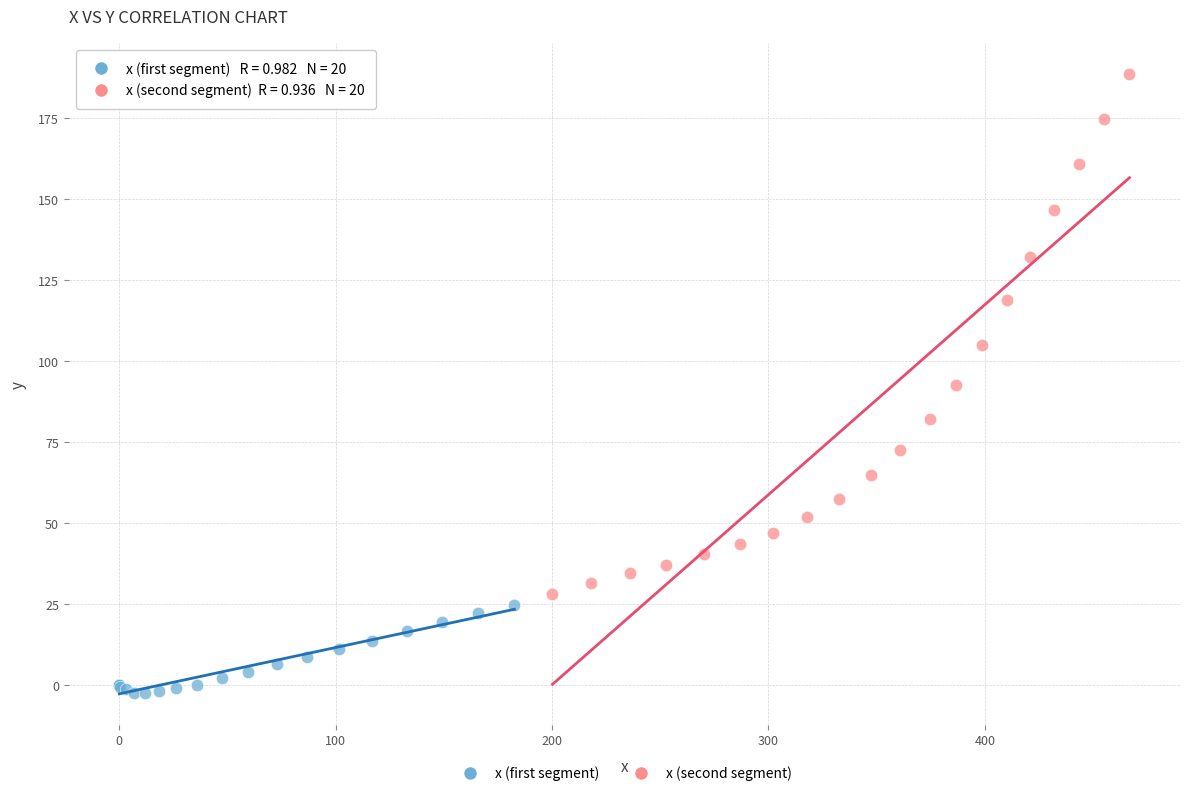

Which series contains the highest Y value?

x (second segment)